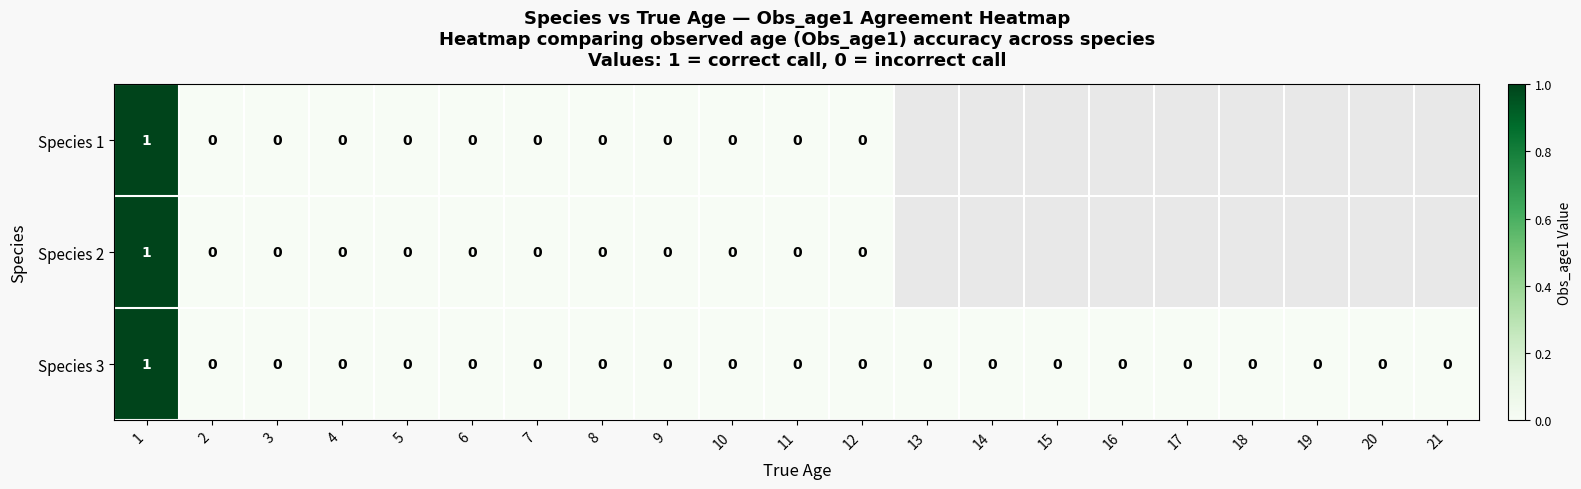

The value of Species 3 at 14 is 0. True or false?

True